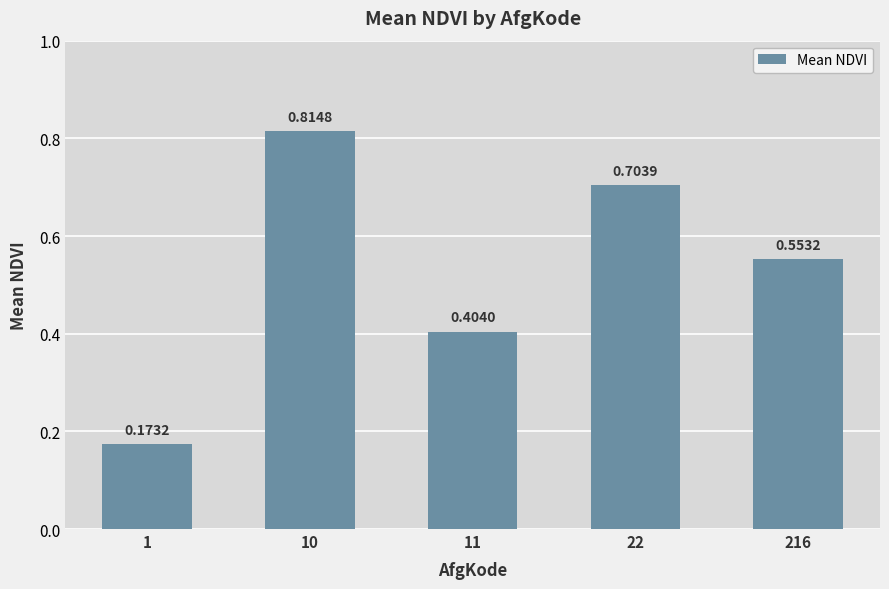

What is the sum of all values?

2.6